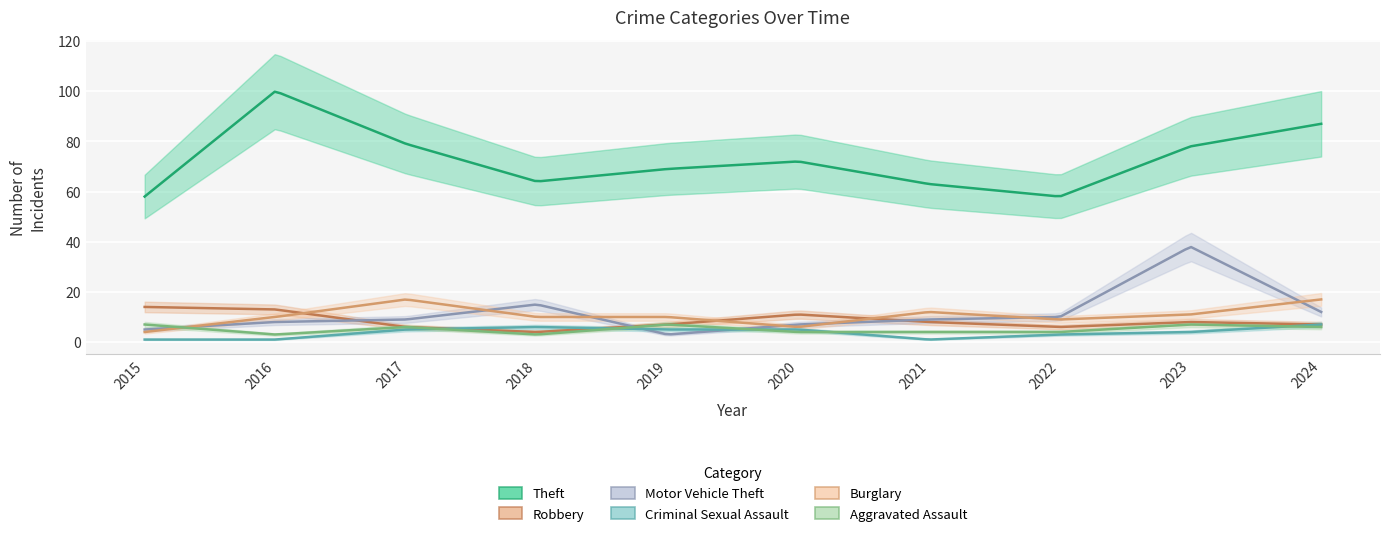

What is the value of the Theft point at the 7th from the left?

63